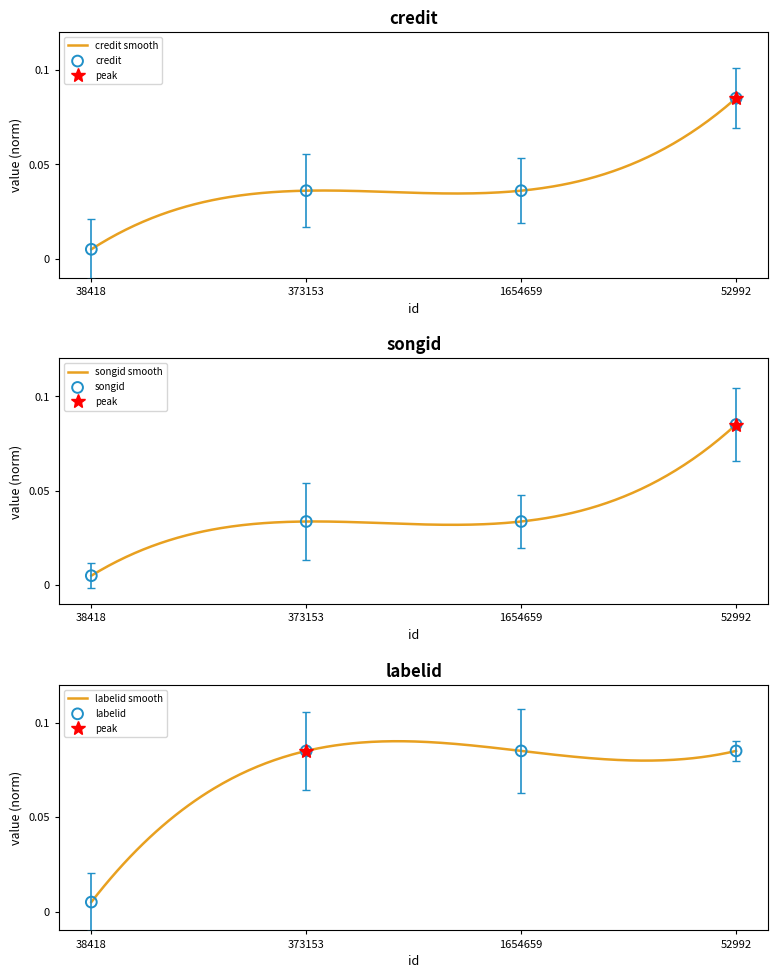

Which series has the largest Y range (max minus min)?

credit